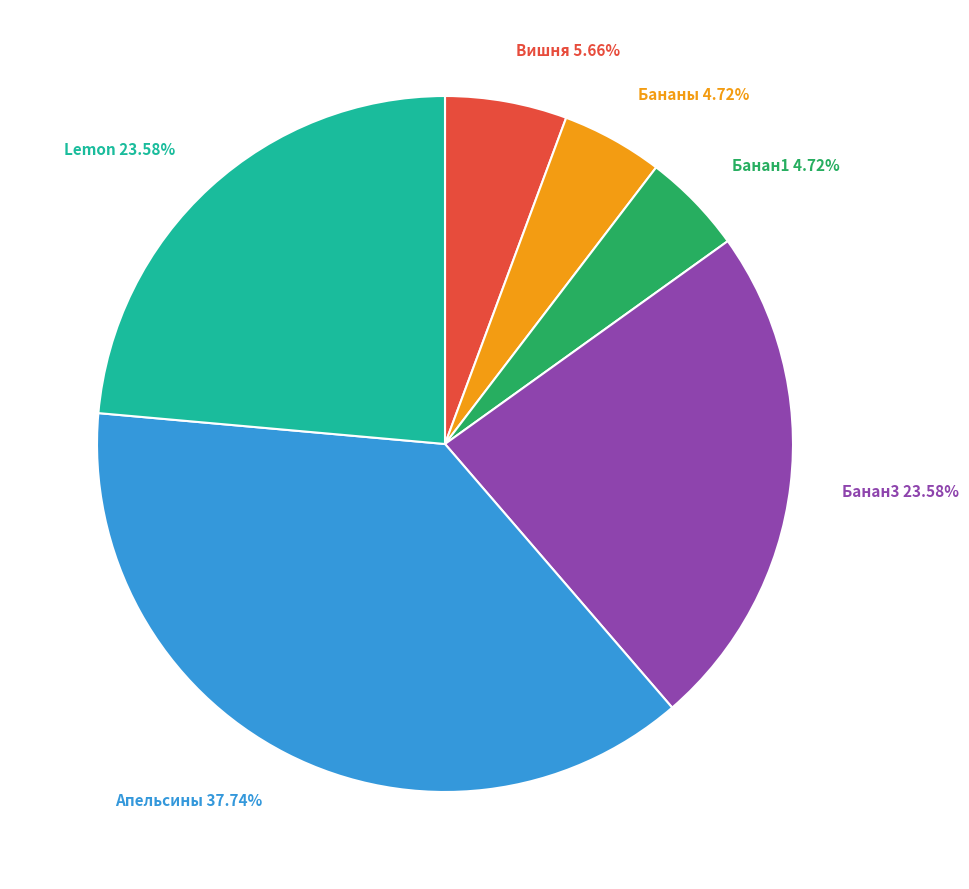

Between Бананы and Апельсины, which is larger?

Апельсины